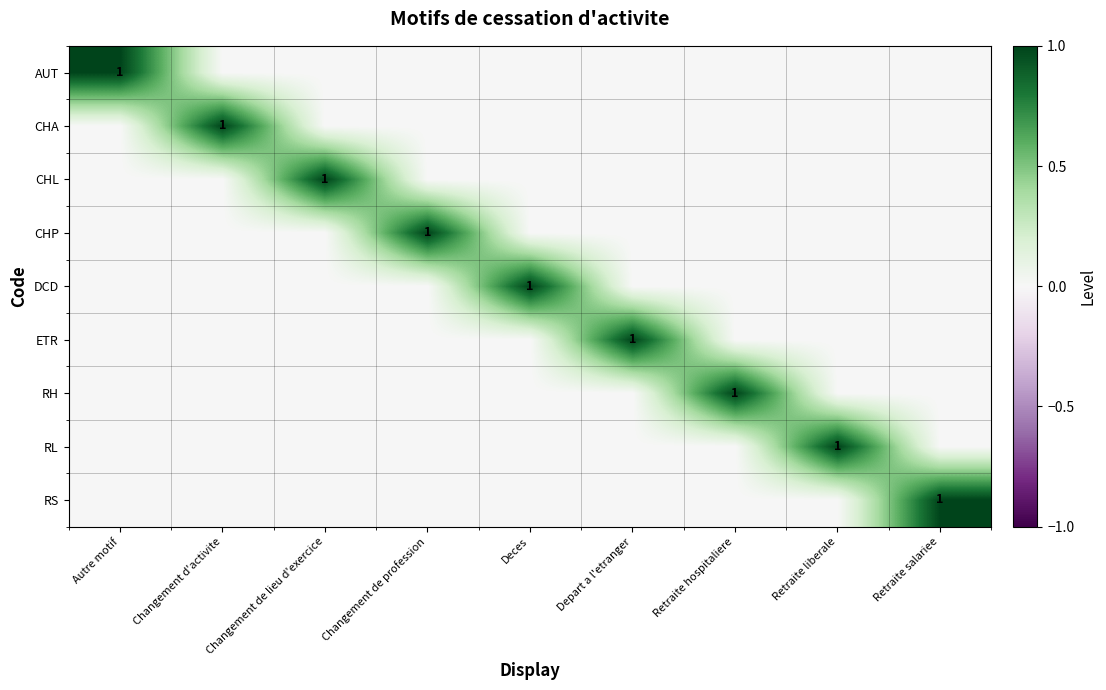

How many series are shown in this chart?

9